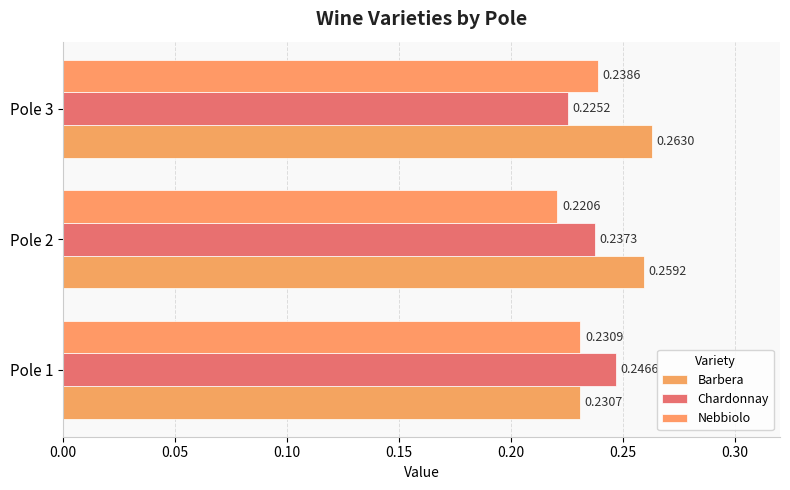

Count the number of data series in this chart.

3